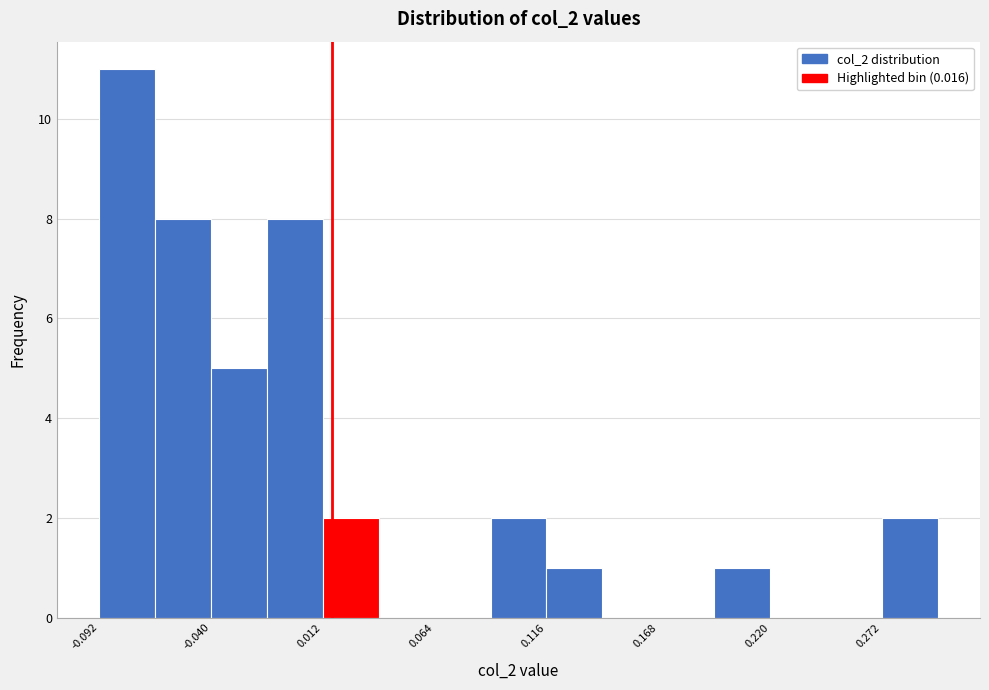

Read against the x-axis, roughly where is the centre of the tallest bar?

-0.08